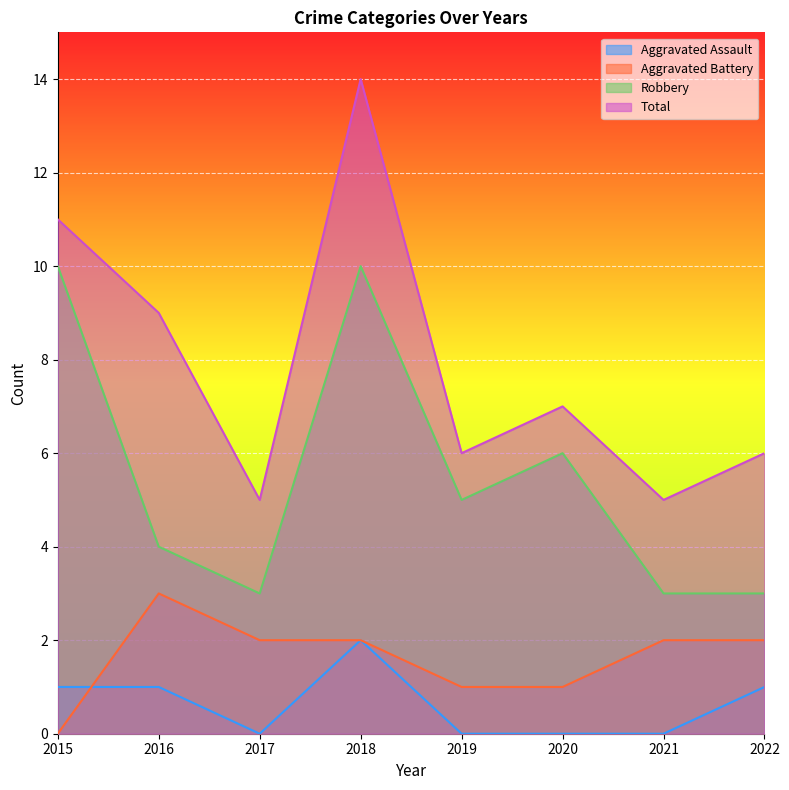

What is the average value of the Aggravated Assault series?

1